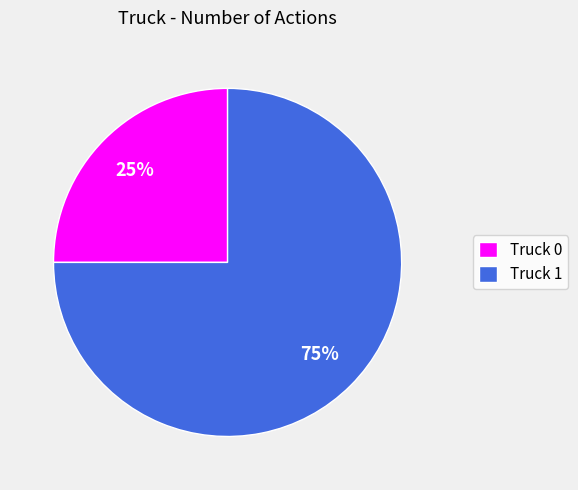

Do Truck 1 and Truck 0 together represent more than half of the pie?

Yes